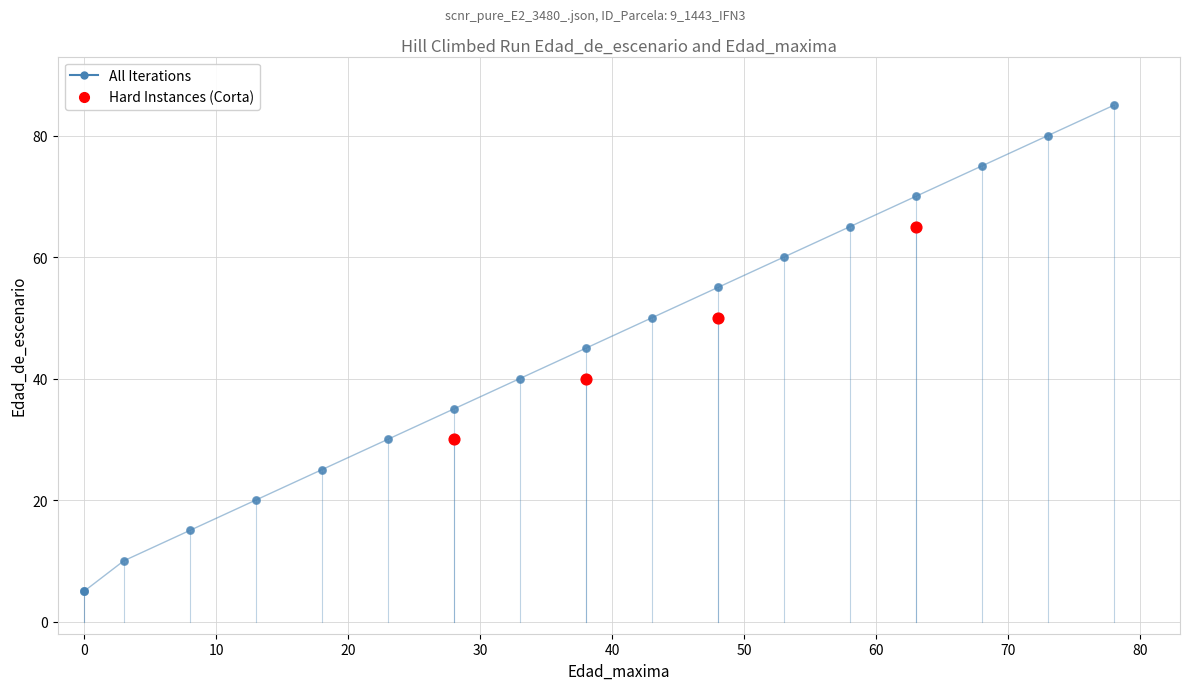

What are all the series names shown in the legend?

All Iterations, Hard Instances (Corta)